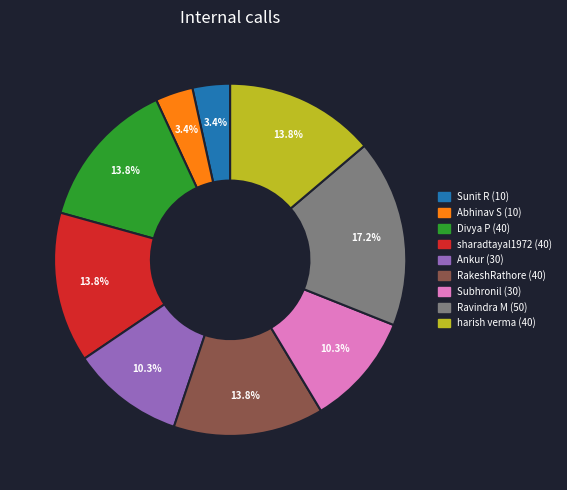

Which slice is the largest?

Ravindra M